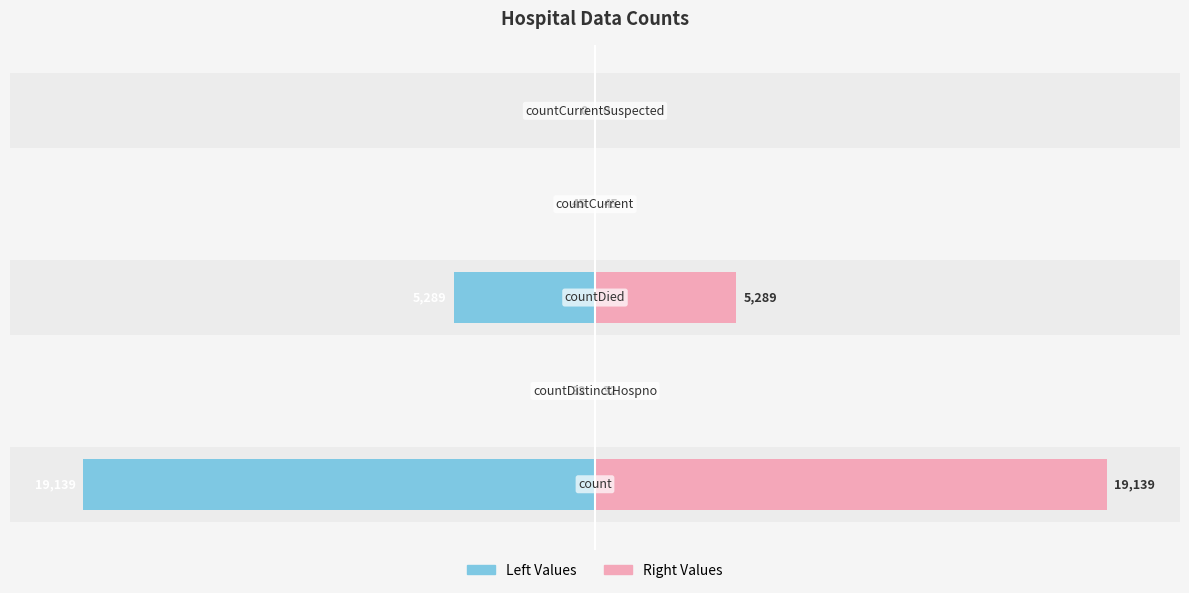

How many categories are shown in the chart?

5